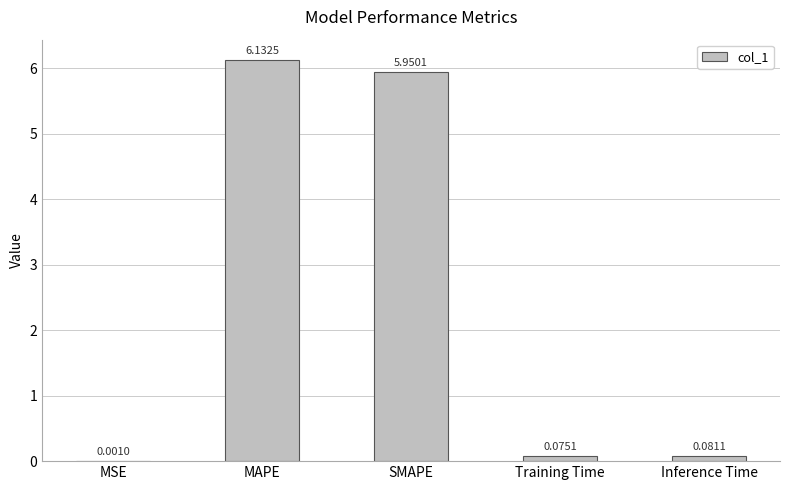

What is the change in value from MSE to SMAPE?

+5.9